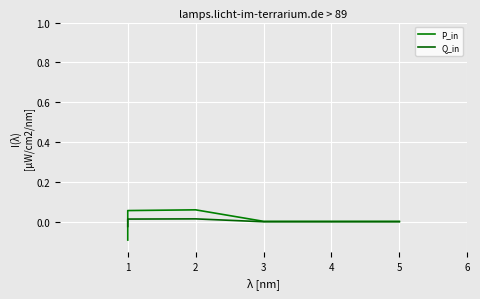

How many values in P_in are below zero?

1